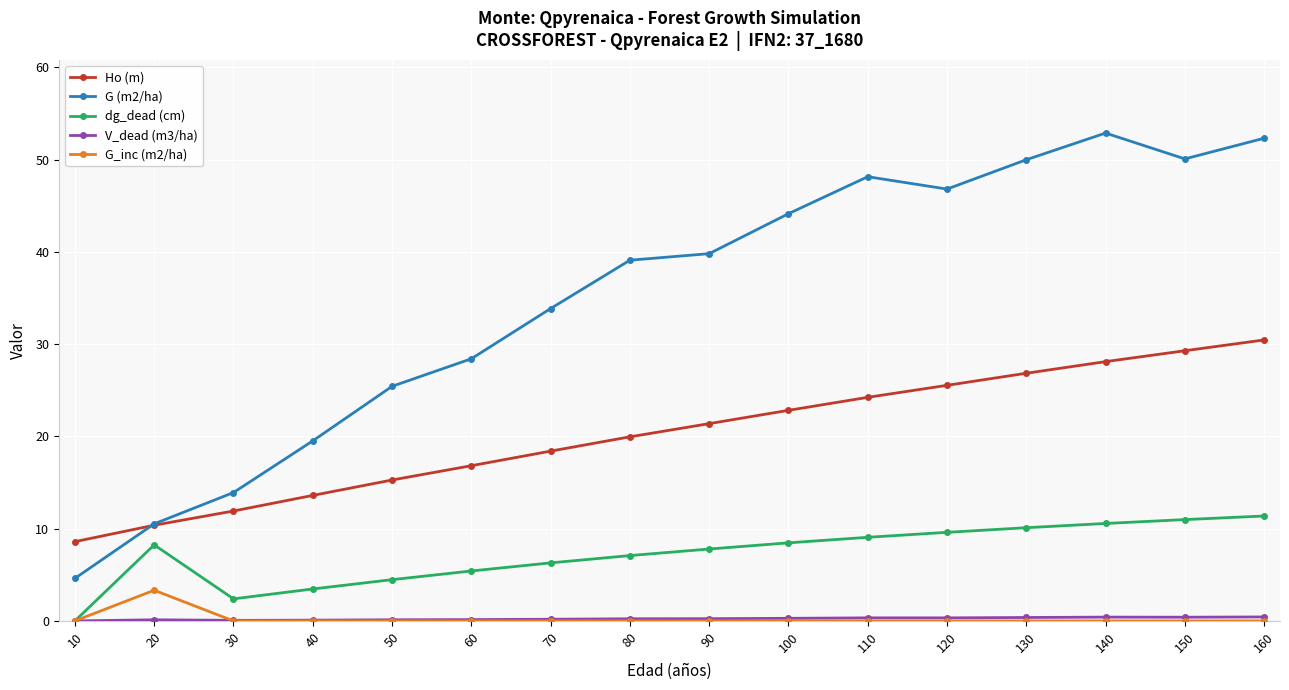

True or false: Ho (m) and dg_dead (cm) cross at least once.

False